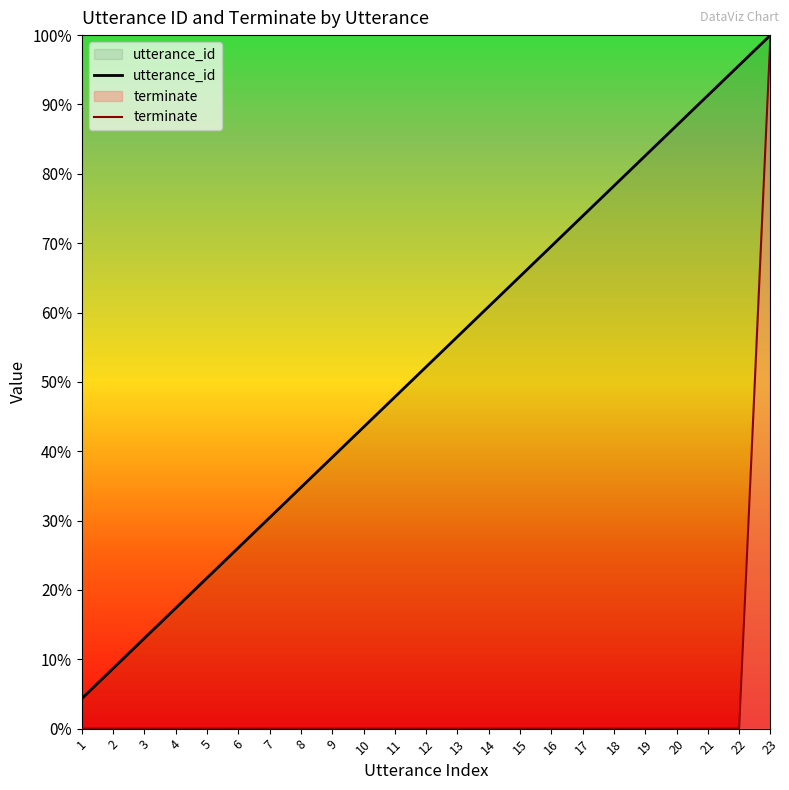

True or false: utterance_id and terminate intersect in this chart.

False